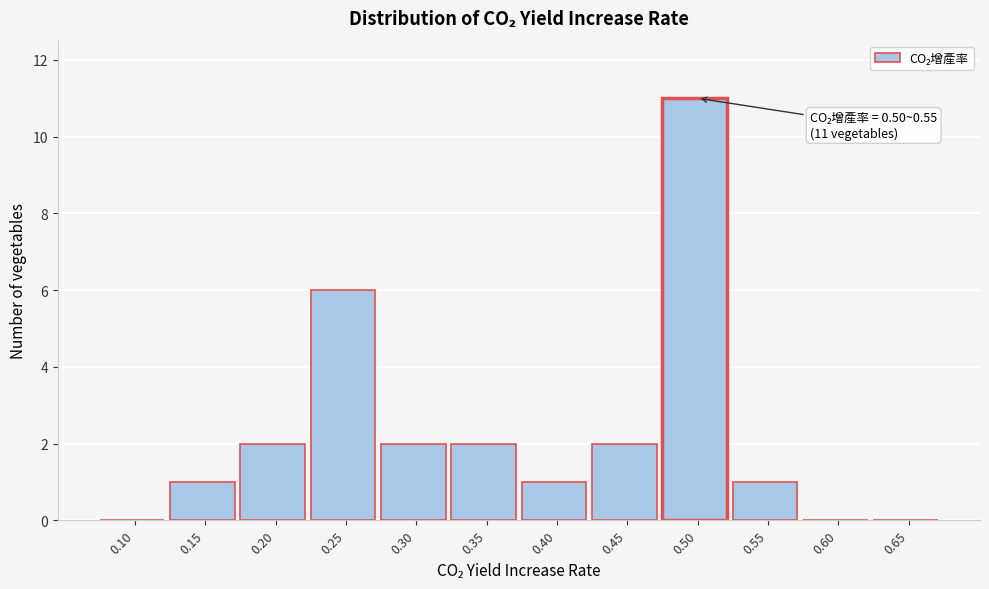

Reading left to right, extract all data points from this chart.

0.10=0	0.15=1	0.20=2	0.25=6	0.30=2	0.35=2	0.40=1	0.45=2	0.50=11	0.55=1	0.60=0	0.65=0